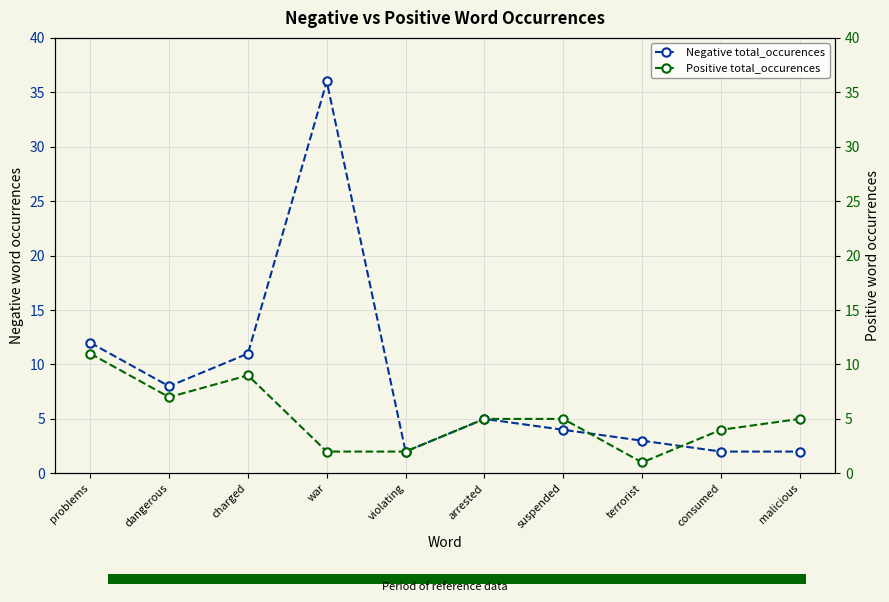

List the series in order of their peak value, lowest first.

Positive total_occurences, Negative total_occurences